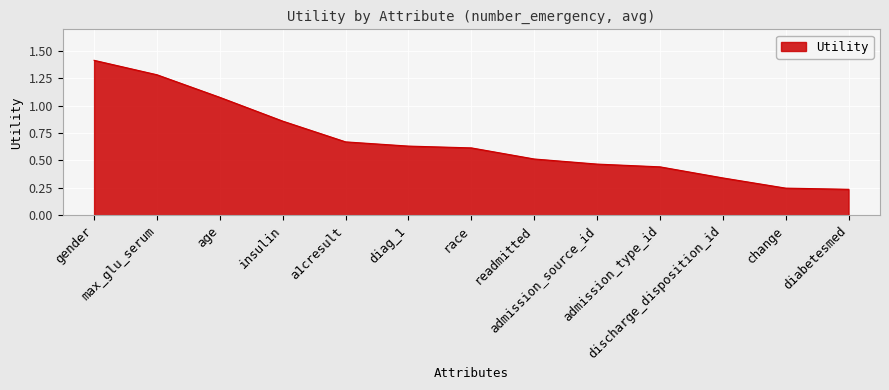

What is the greatest value displayed?

1.4